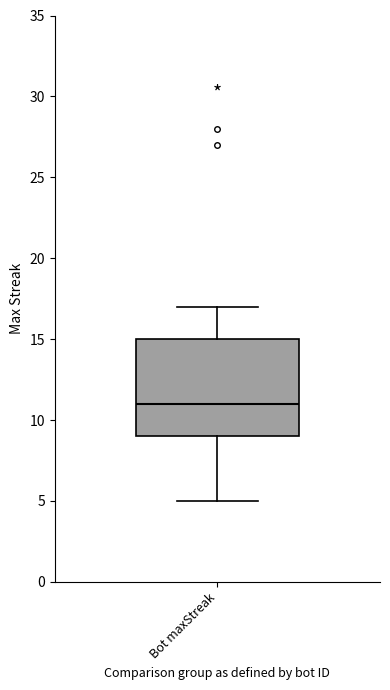

Read this box plot against the y-axis: the position of the median line, the range covered by the box, and the ends of both whiskers. The values are not printed on the chart, so give them approximately, as read against the axis.

median 11, box 9 to 15, whiskers 5 to 17